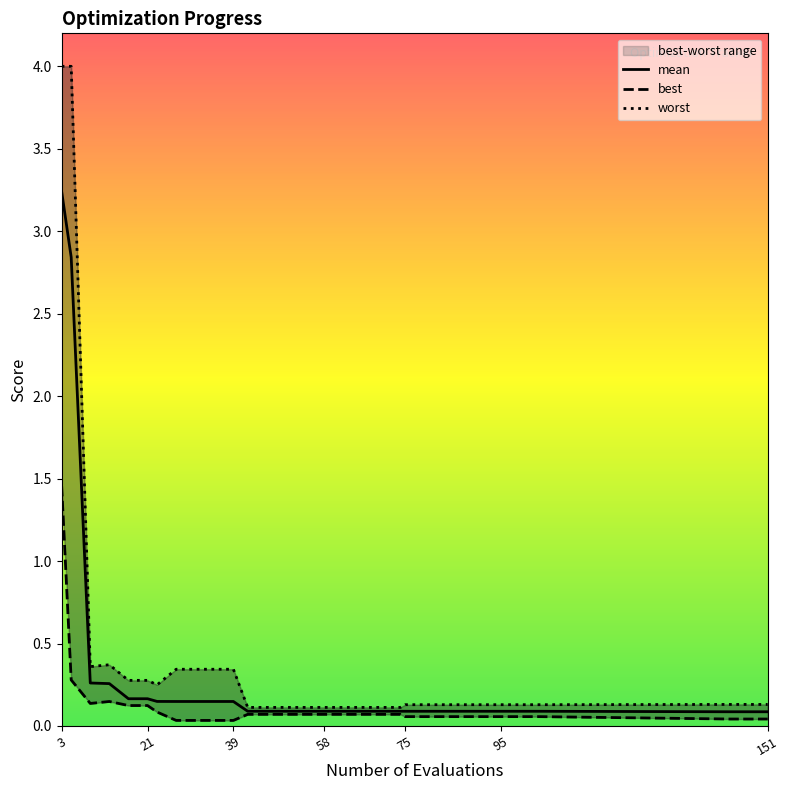

True or false: worst has more than 1 points higher than both neighbors.

False